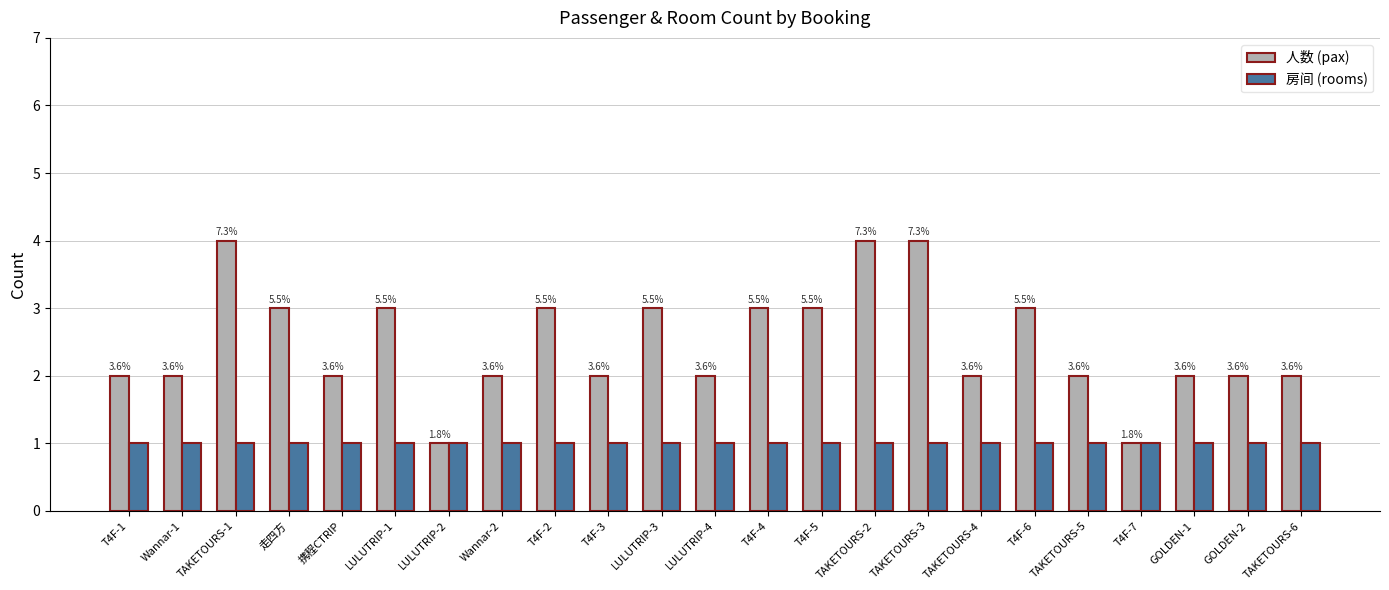

Reading left to right, extract all data points from this chart.

人数 (pax): 2	2	4	3	2	3	1	2	3	2	3	2	3	3	4	4	2	3	2	1	2	2	2
房间 (rooms): 1	1	1	1	1	1	1	1	1	1	1	1	1	1	1	1	1	1	1	1	1	1	1